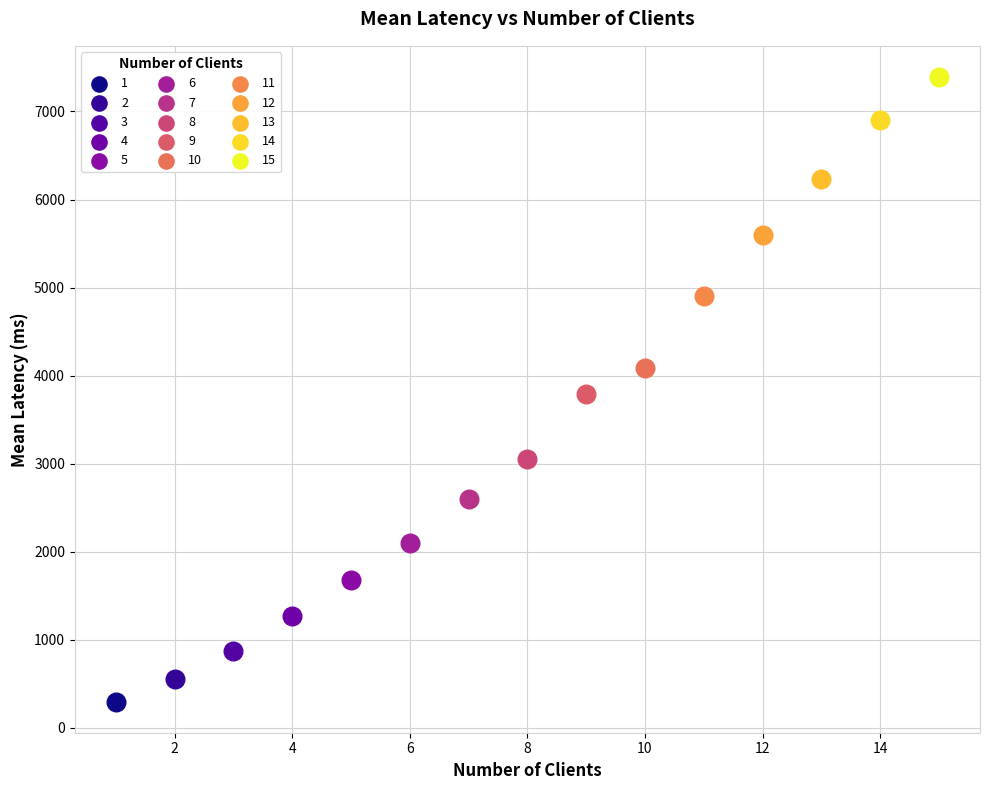

What are all the series names shown in the legend?

1, 2, 3, 4, 5, 6, 7, 8, 9, 10, 11, 12, 13, 14, 15